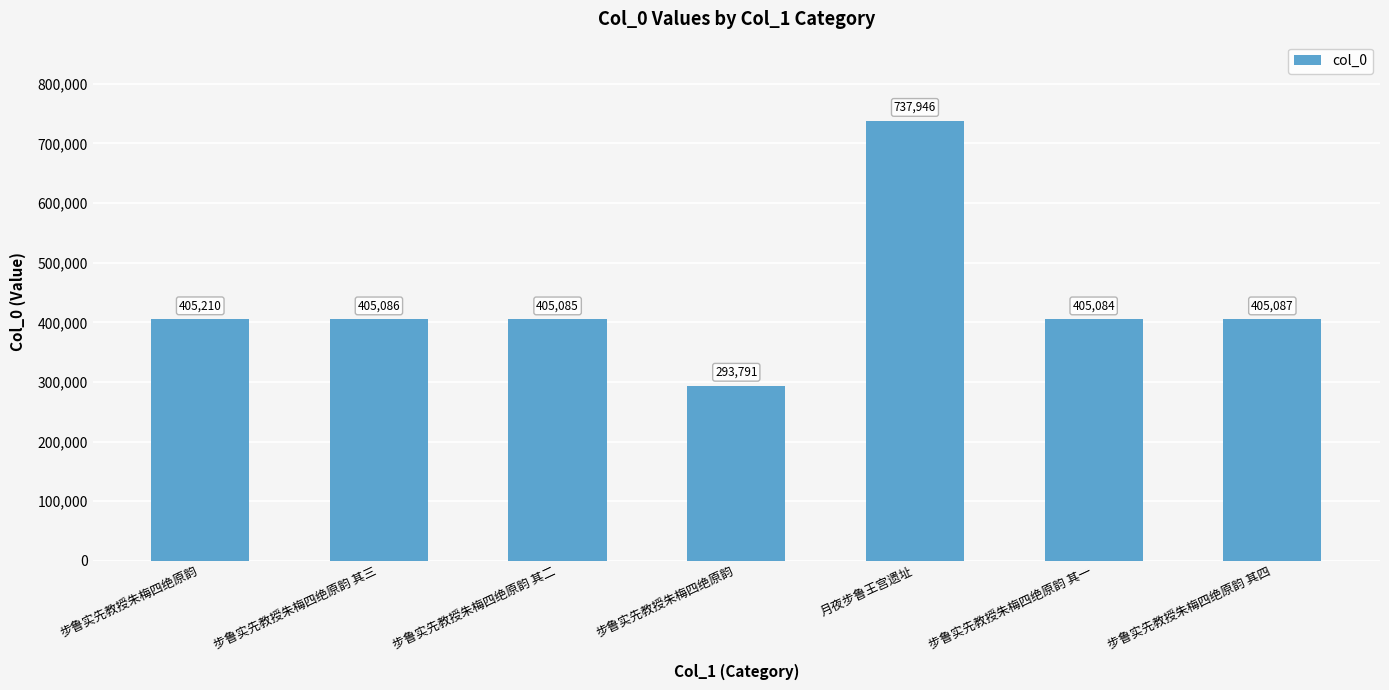

Does the chart contain any negative values?

No